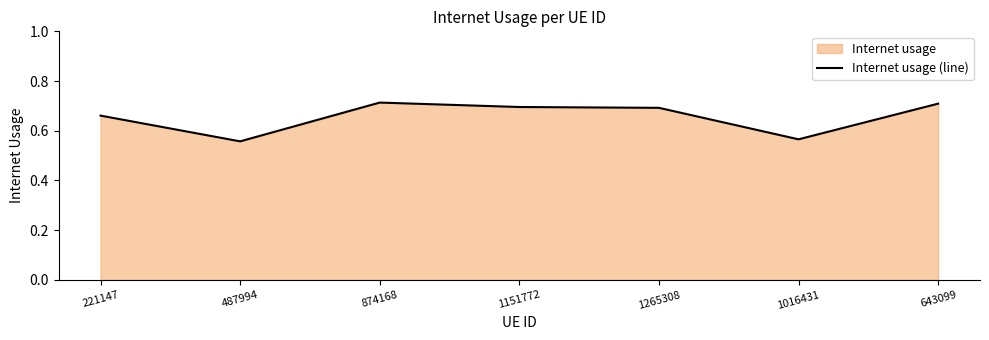

How many values are between 0 and 1?

7